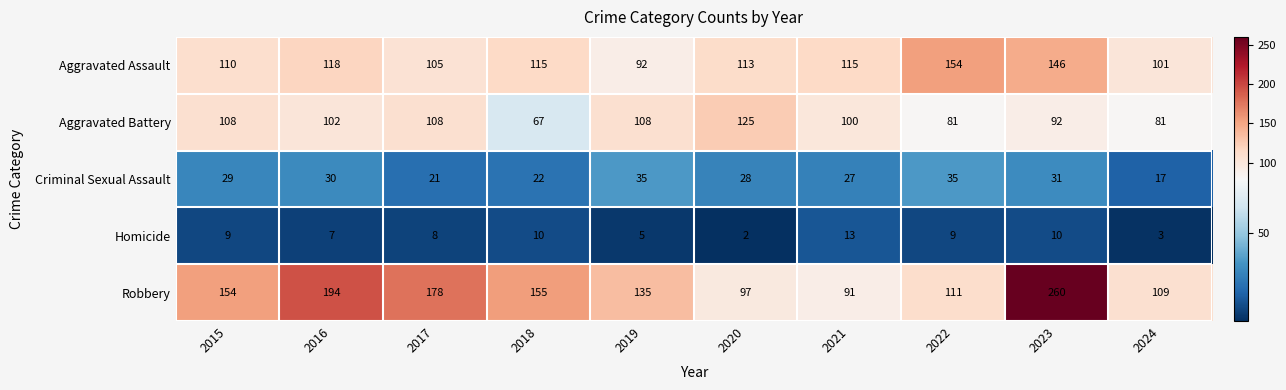

What is the spread (max minus min) of values at 2021?

102